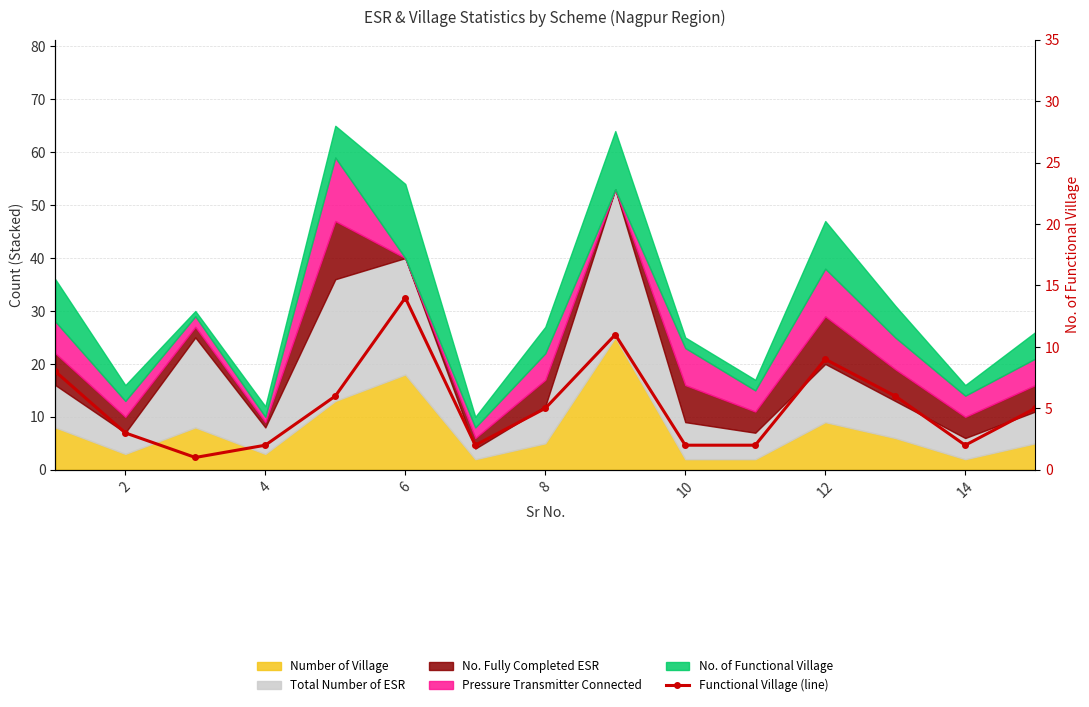

What is the minimum value shown in the chart?

1